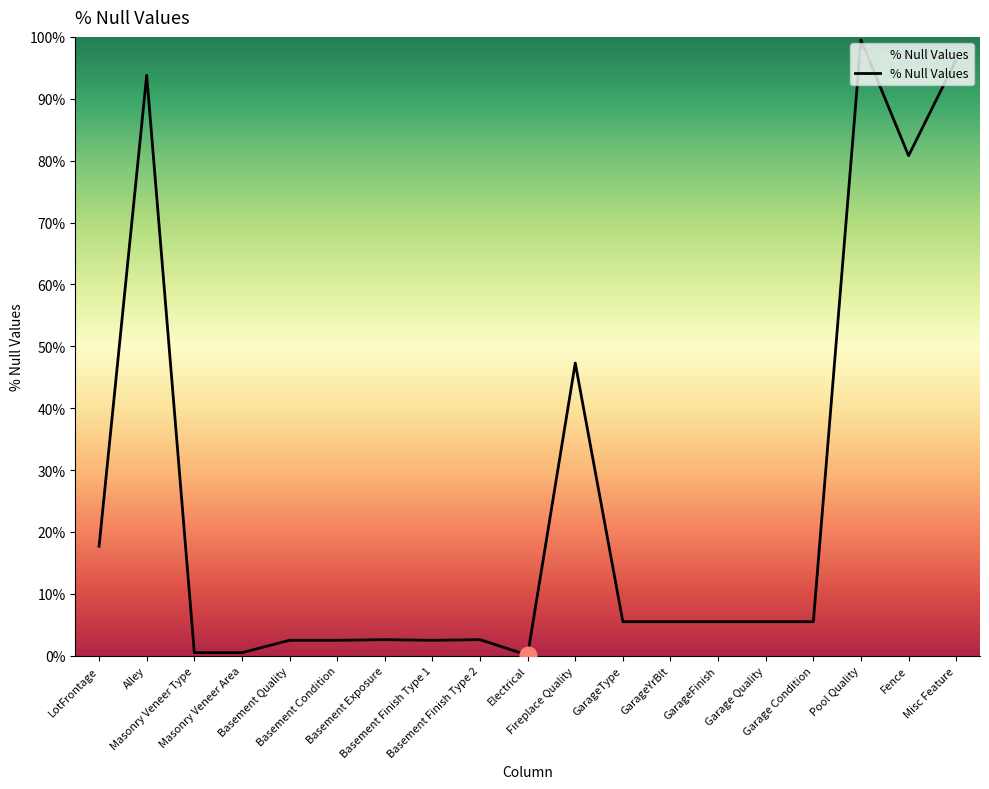

What is the greatest value displayed?

99.5